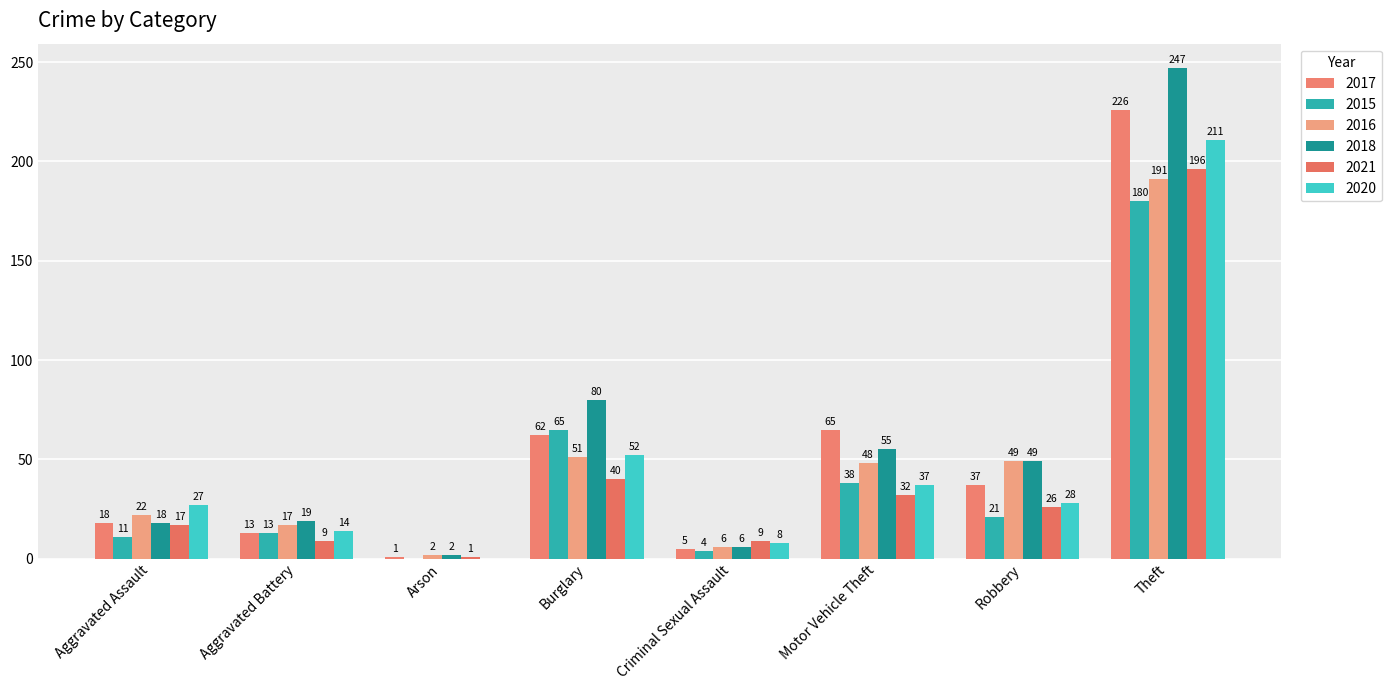

What is the highest value of the 2017 series?

226